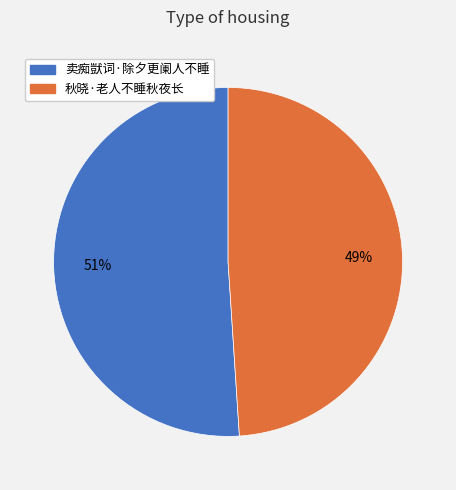

Between 卖痴獃词·除夕更阑人不睡 and 秋晓·老人不睡秋夜长, which is larger?

卖痴獃词·除夕更阑人不睡